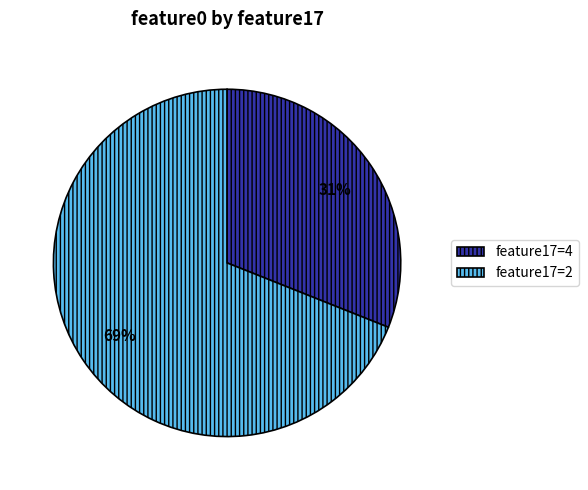

To the nearest percent, what percentage of the pie is feature17=2?

69%